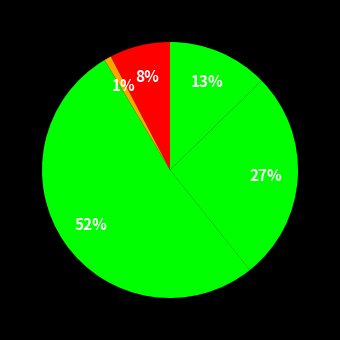

How many slices are in this pie chart?

5